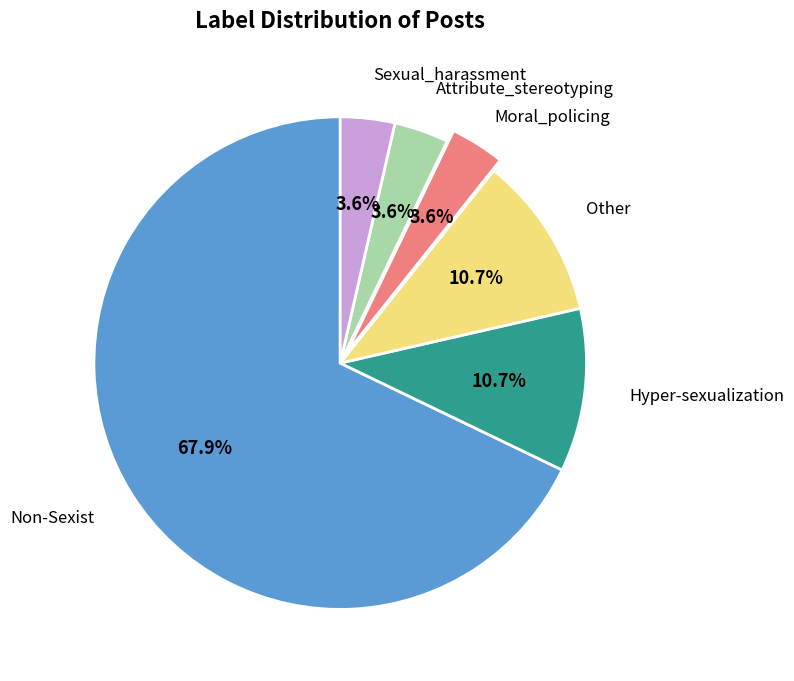

Does any single category account for the majority?

Yes